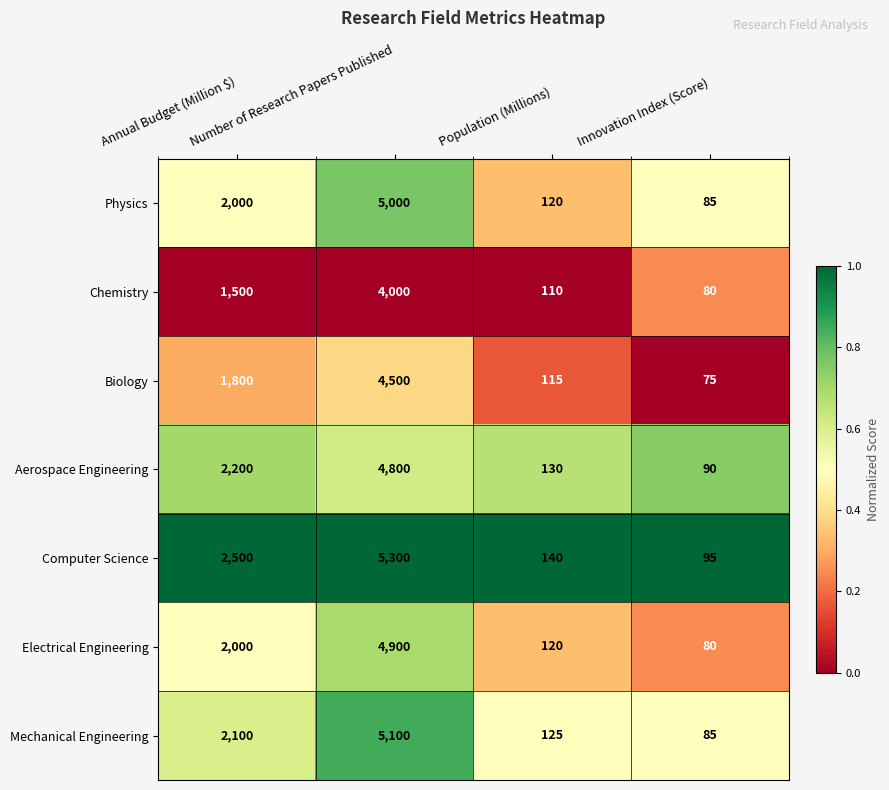

Rank the series by their maximum value, from highest to lowest.

Computer Science, Mechanical Engineering, Physics, Electrical Engineering, Aerospace Engineering, Biology, Chemistry